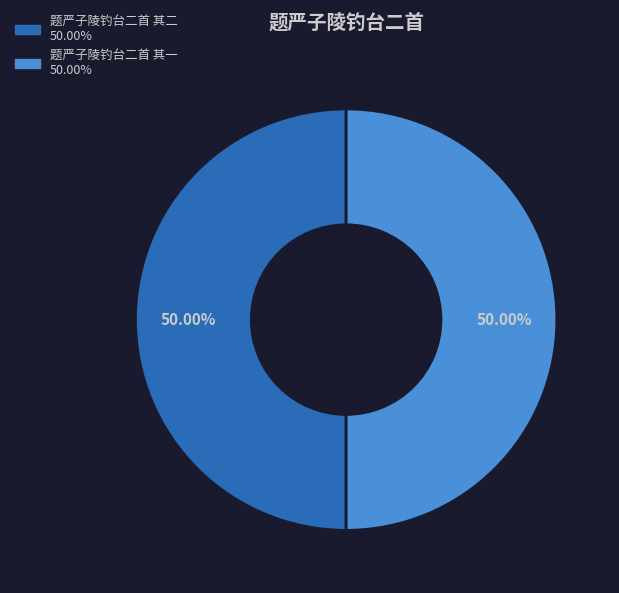

What is the ratio of the value at 题严子陵钓台二首 其一 to the value at 题严子陵钓台二首 其二?

1.0